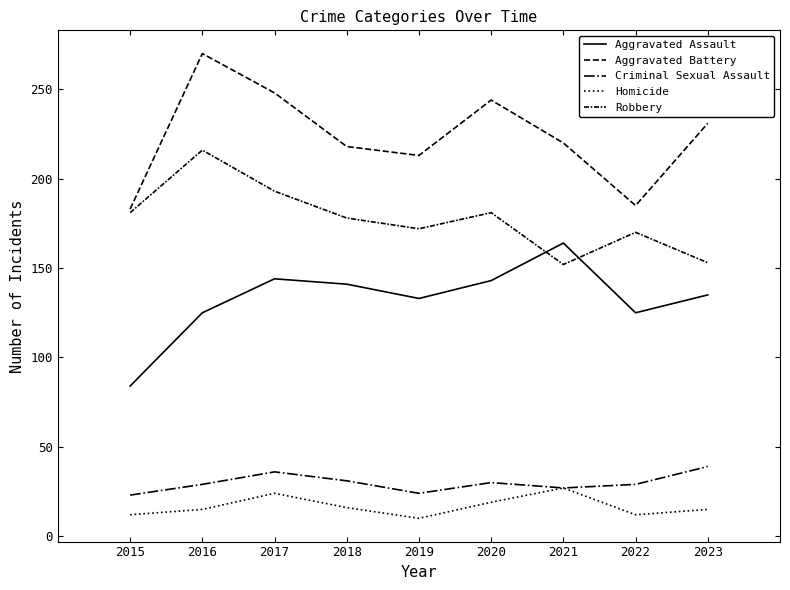

Reading left to right, extract all data points from this chart.

Aggravated Assault: 84	125	144	141	133	143	164	125	135
Aggravated Battery: 183	270	248	218	213	244	220	185	231
Criminal Sexual Assault: 23	29	36	31	24	30	27	29	39
Homicide: 12	15	24	16	10	19	27	12	15
Robbery: 181	216	193	178	172	181	152	170	153